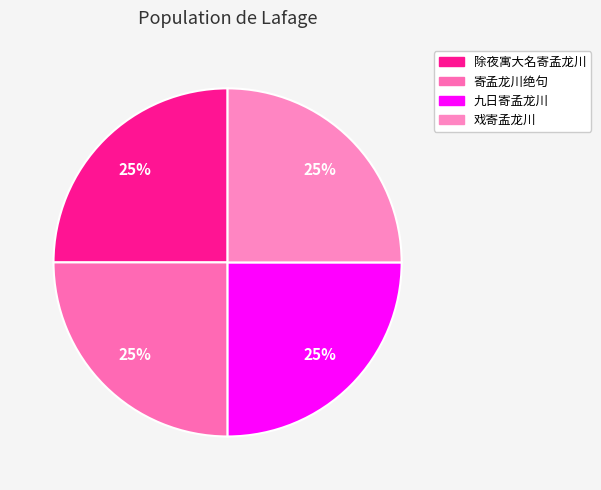

How many slices are in this pie chart?

4